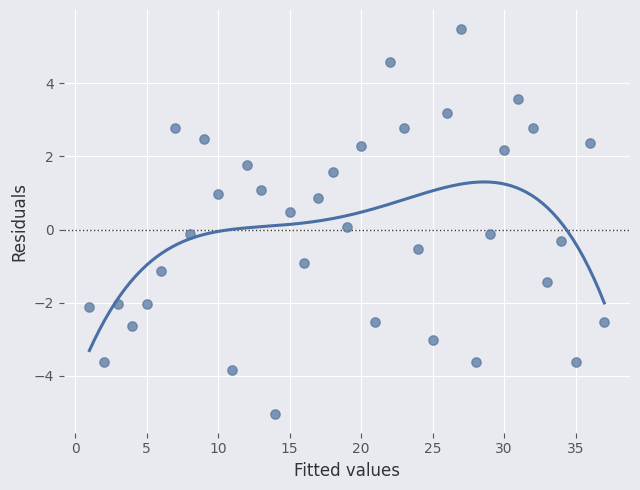

What is the range of X values (max minus min)?

36.0